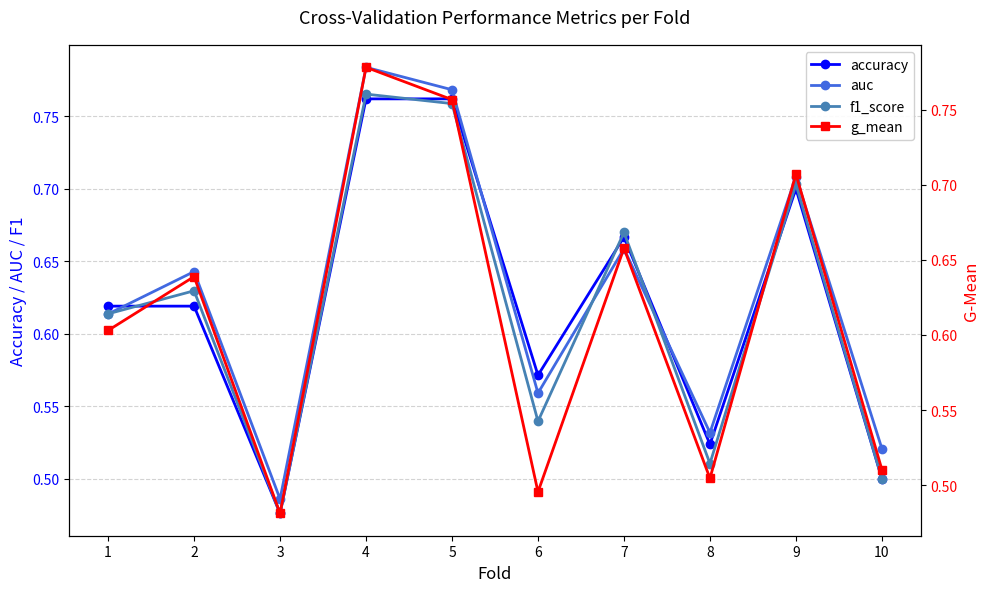

How many accuracy values are between 0 and 1?

10